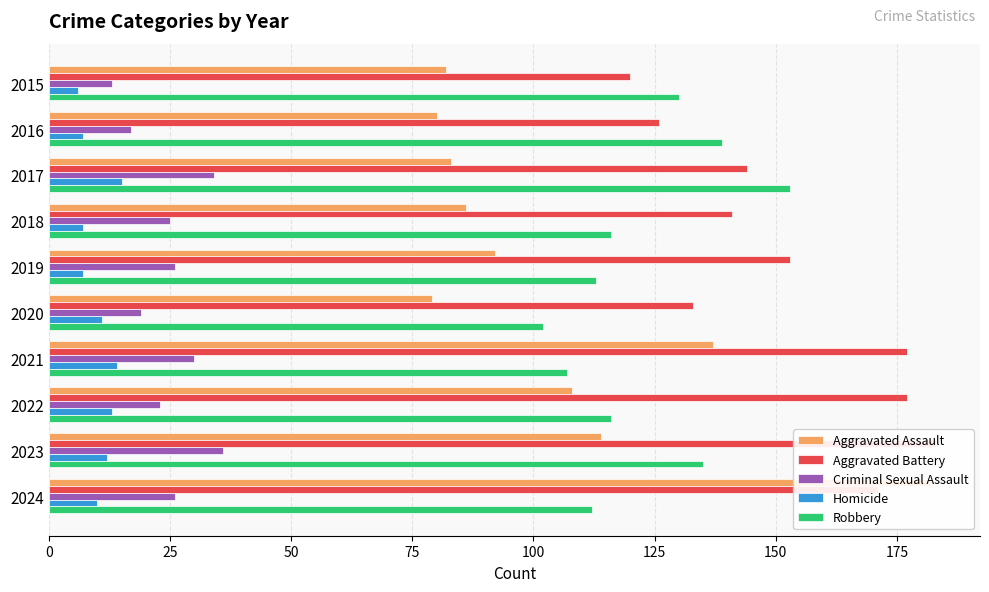

Which series changed the most between 2021 and 2023?

Robbery